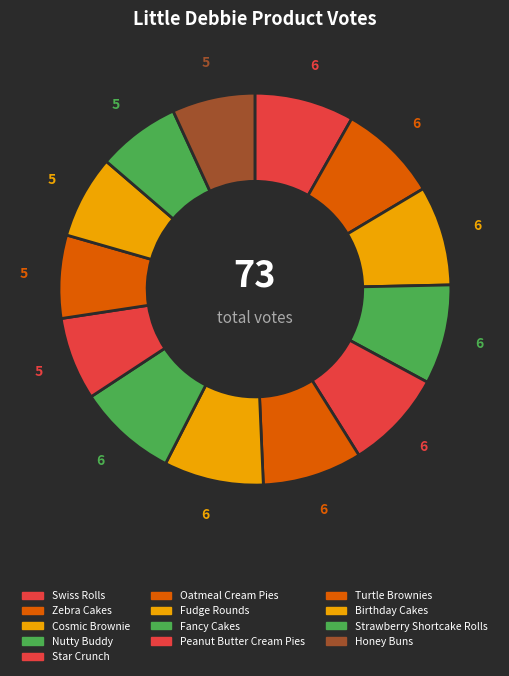

How many segments does this pie chart have?

13